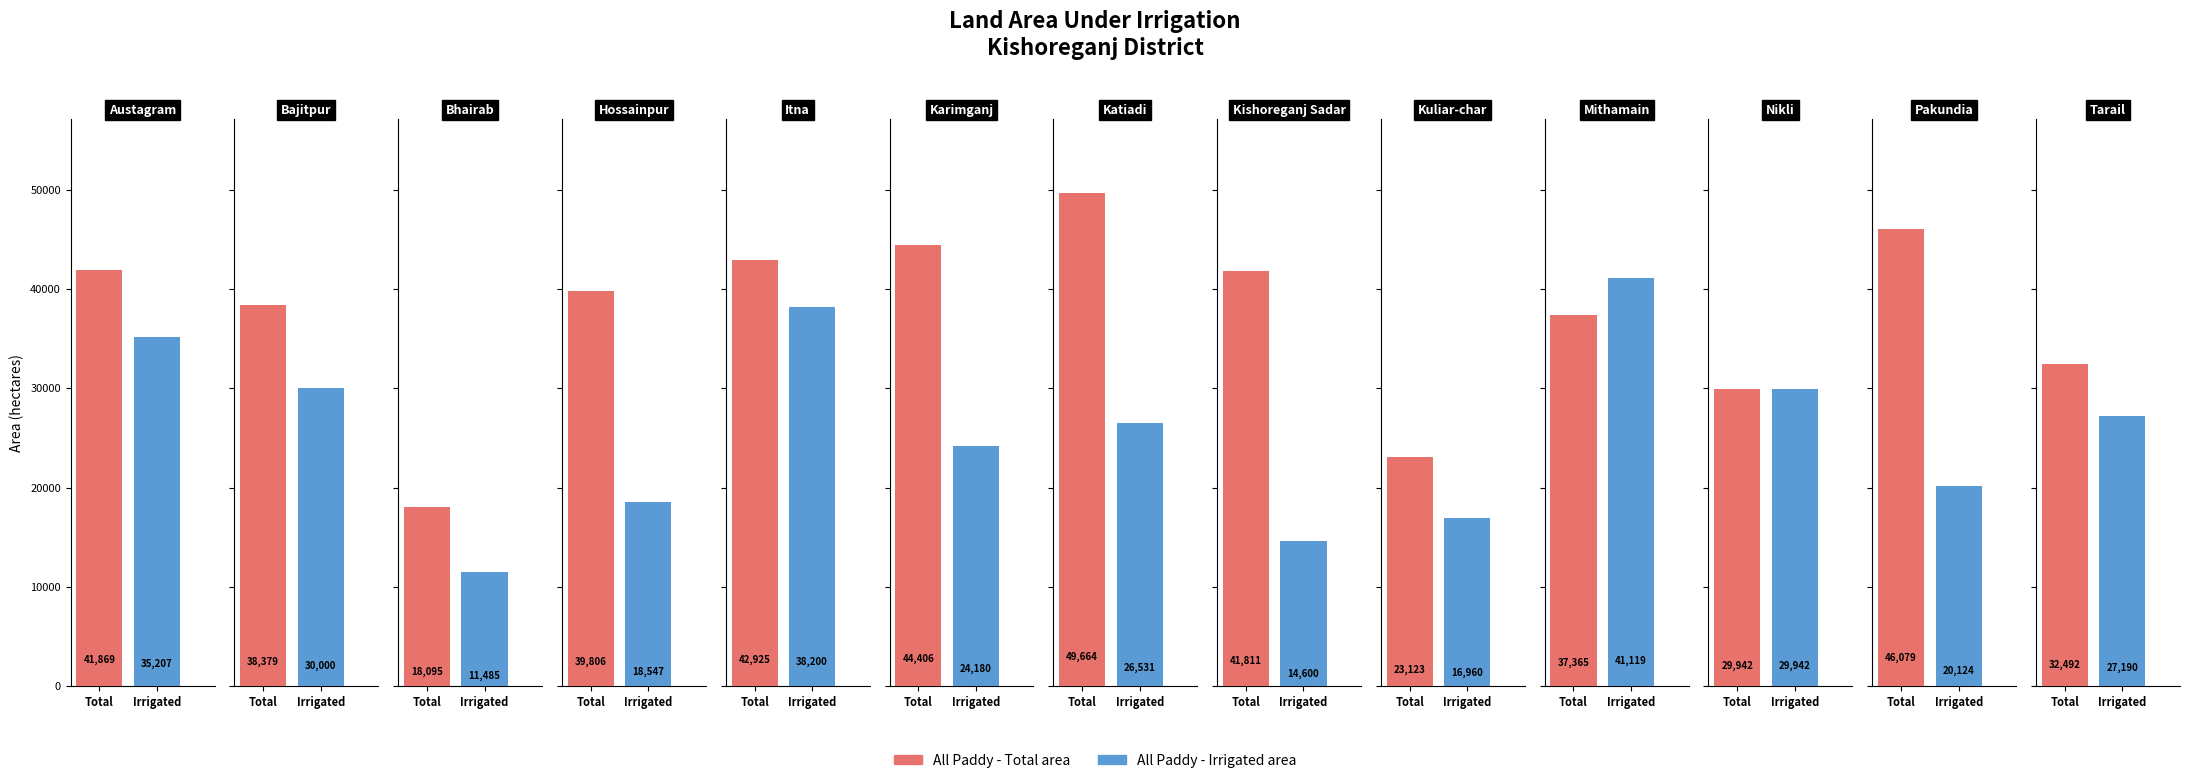

Reading left to right, list all the values displayed in this chart.

All Paddy - Total area: 41869	38379	18095	39806	42925	44406	49664	41811	23123	37365	29942	46079	32492
All Paddy - Irrigated area: 35207	30000	11485	18547	38200	24180	26531	14600	16960	41119	29942	20124	27190